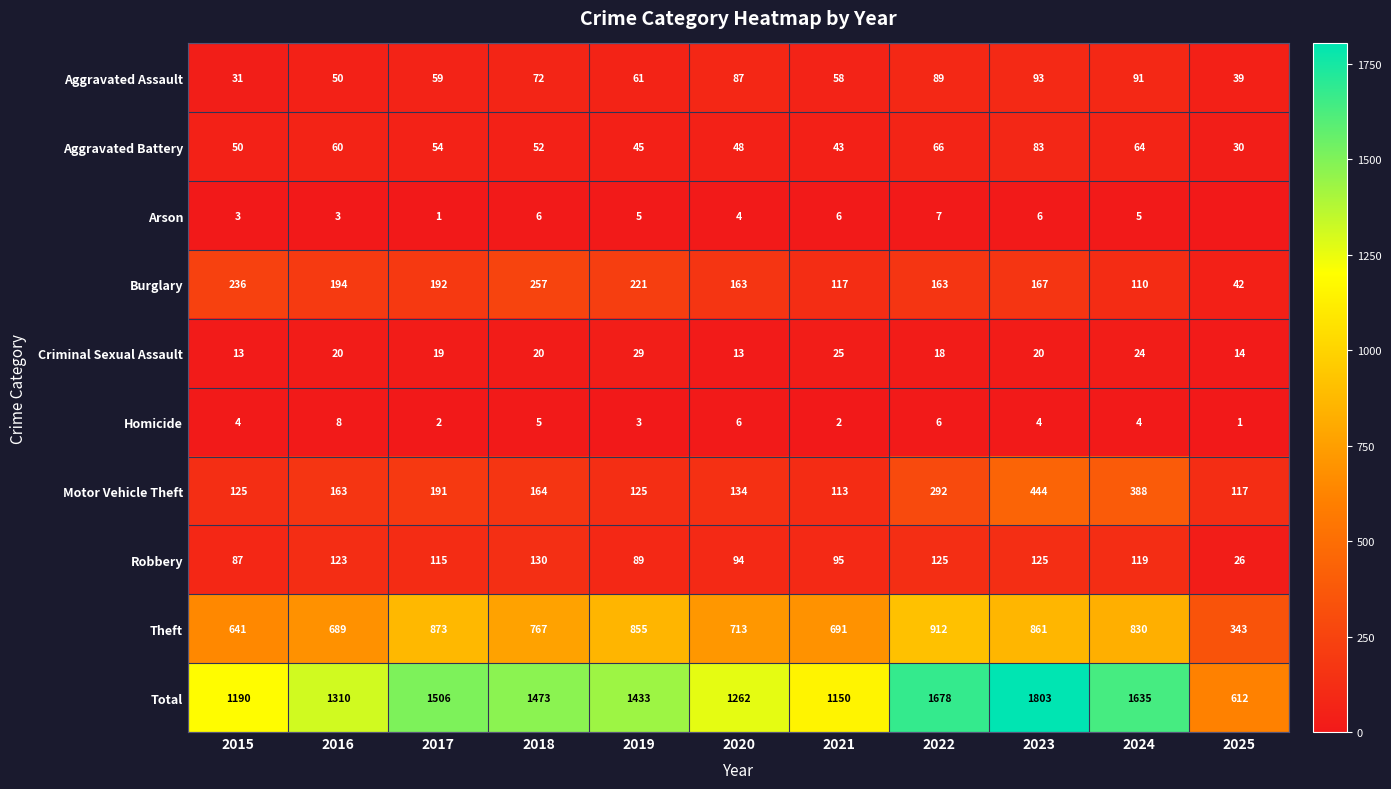

What is the spread (max minus min) of values at 2023?

1799